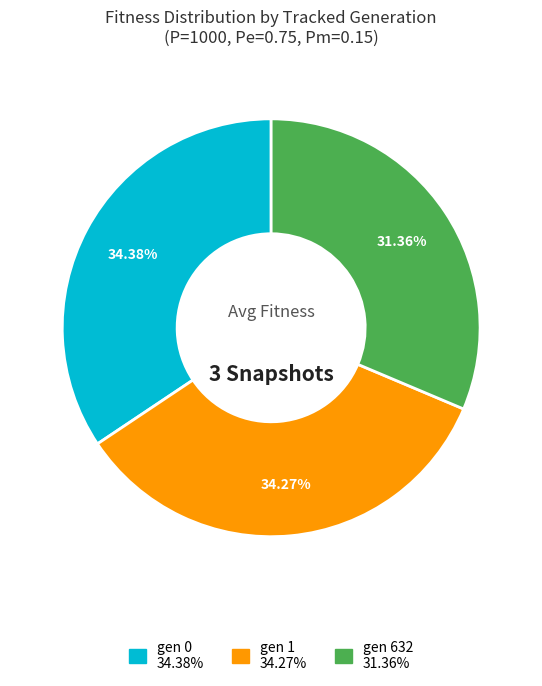

What percentage is the gen 632 slice, to the nearest percent?

31%